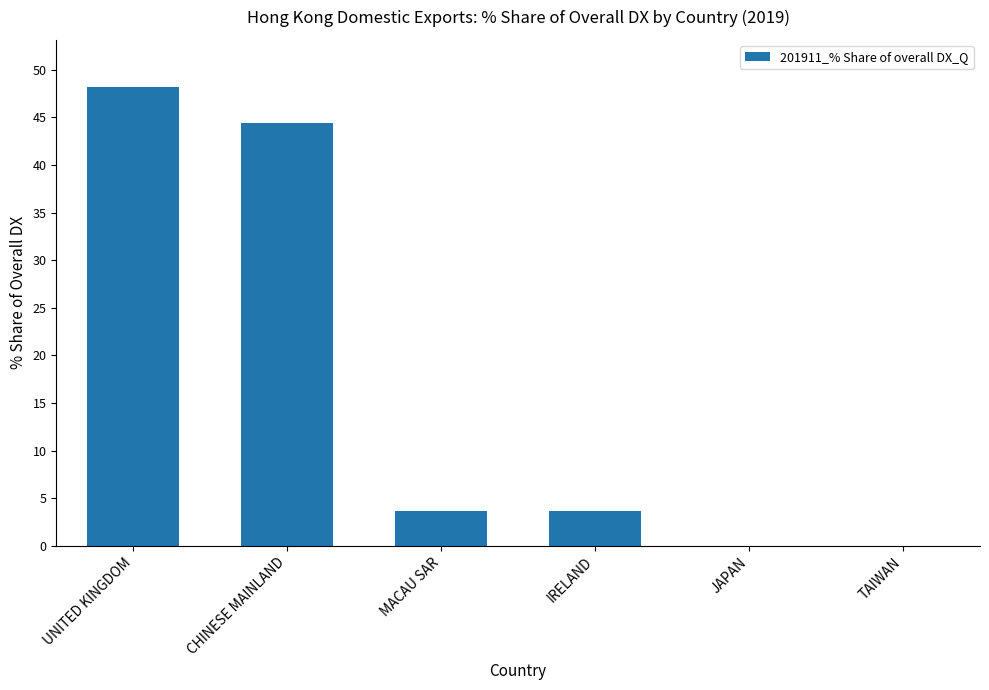

The value at CHINESE MAINLAND is 10.1. True or false?

False